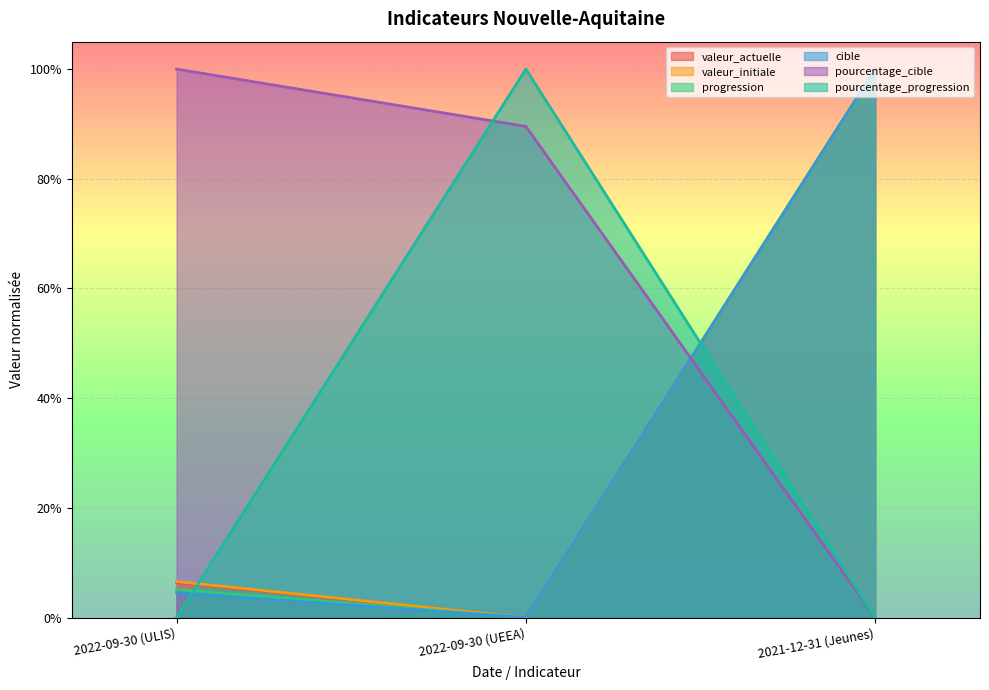

What is the sum of the pourcentage_cible values at 2022-09-30 (UEEA) and 2021-12-31 (Jeunes)?

0.9